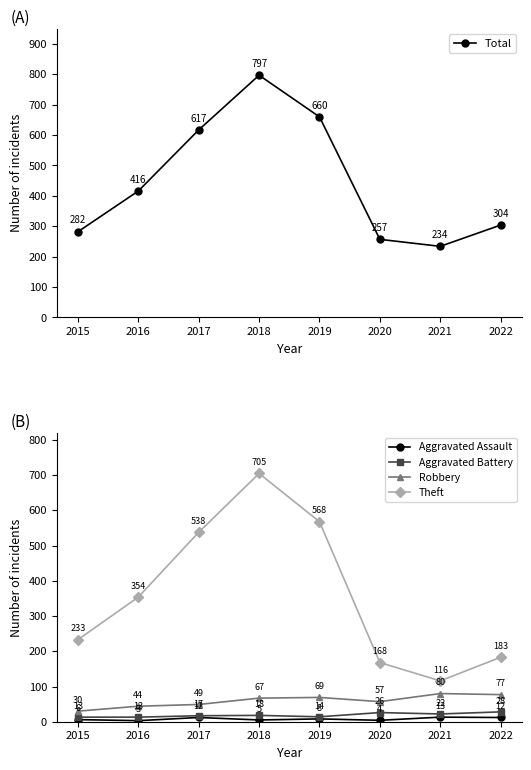

How many data points in Theft are less than 354?

4